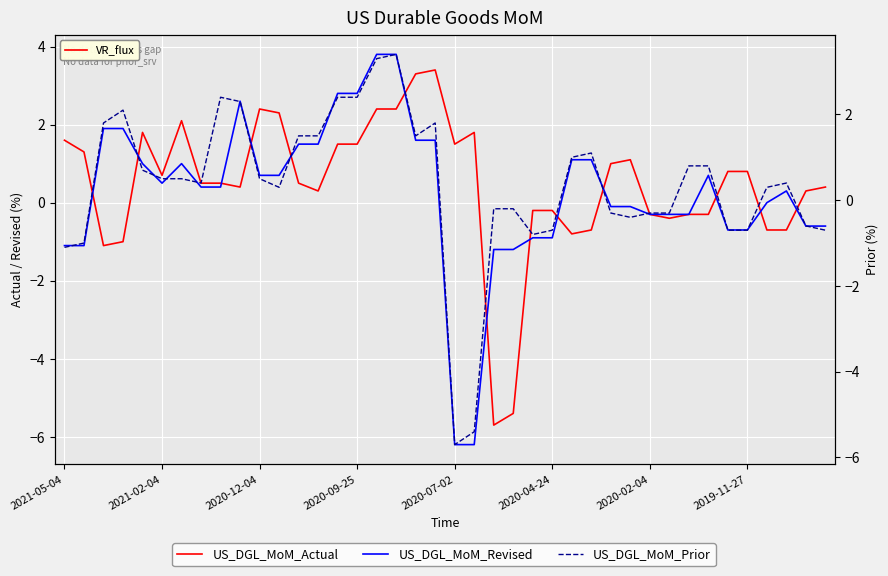

The value of US_DGL_MoM_Prior at 2020-02-04 is -0.3. True or false?

True